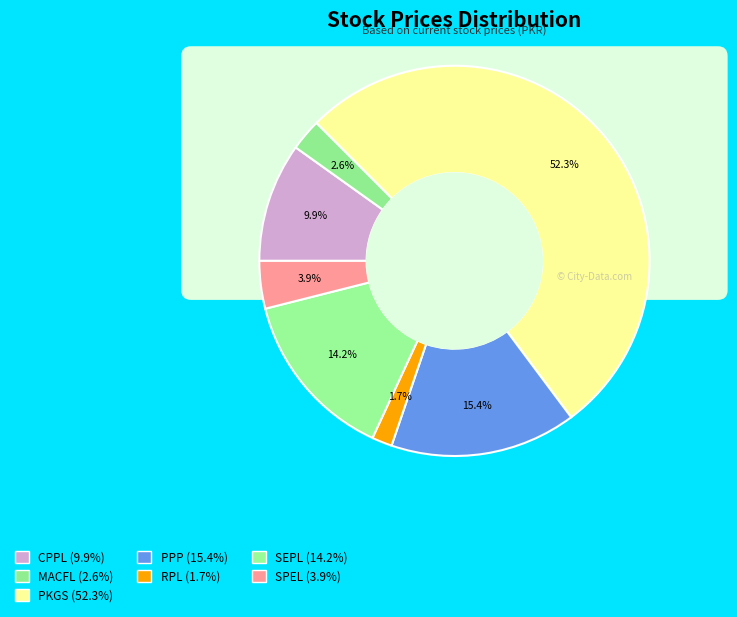

Which slice is the largest?

PKGS